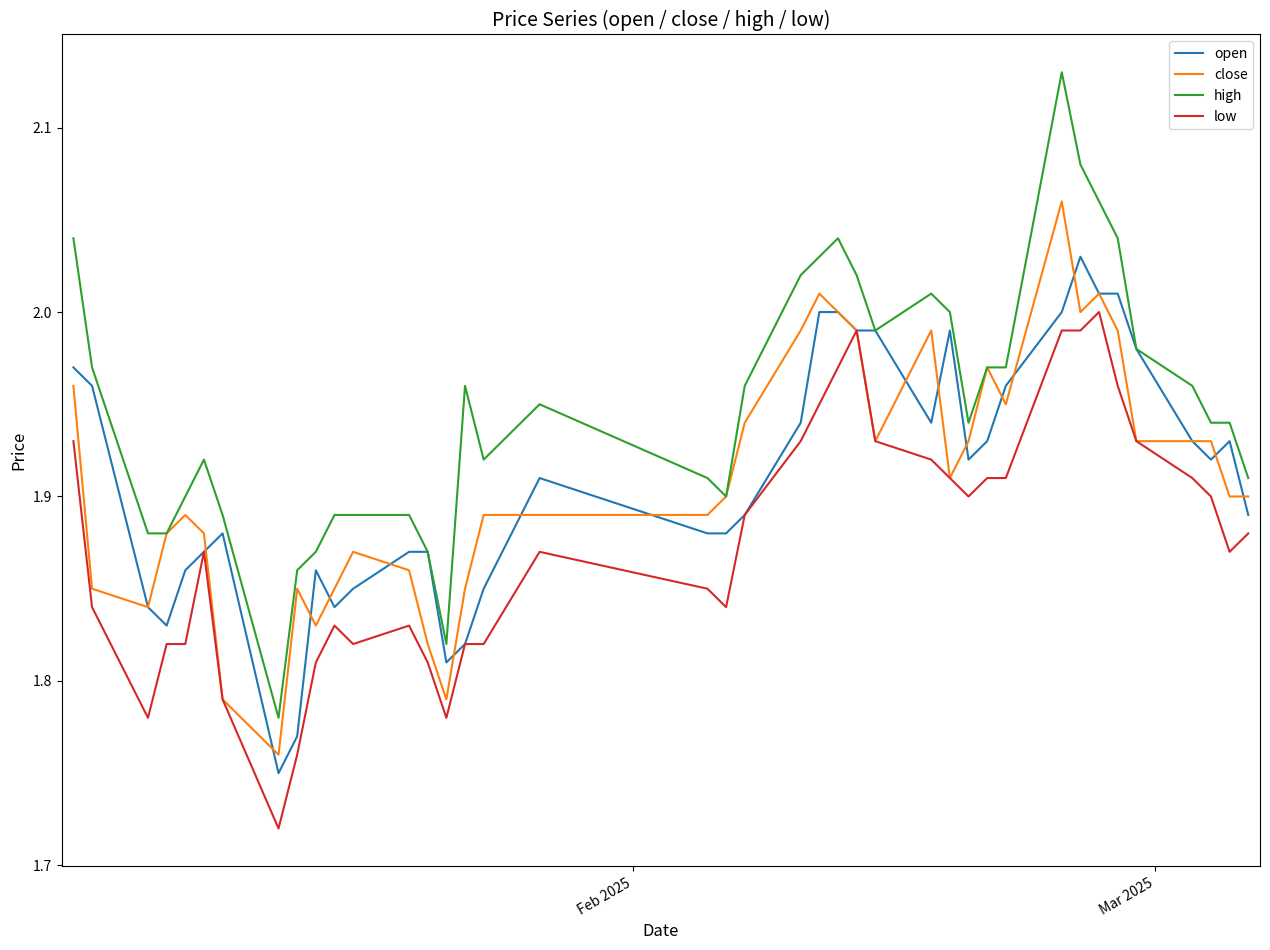

Which series has the largest range (max minus min)?

high